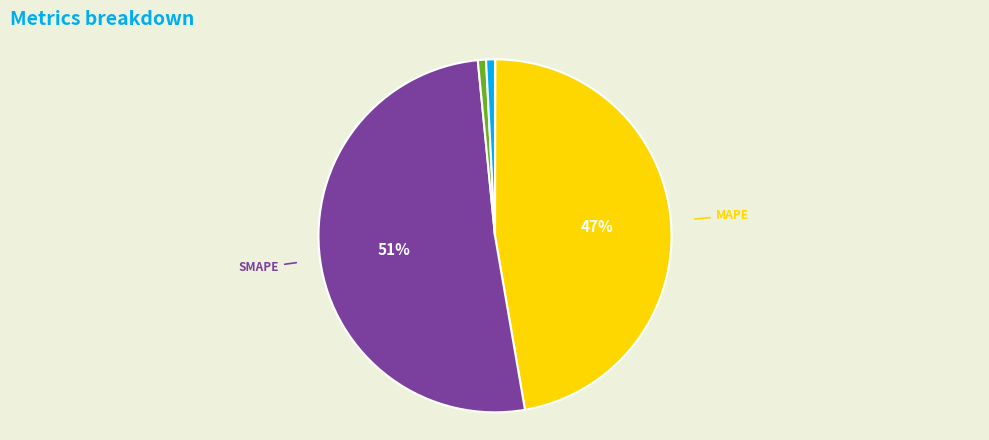

To the nearest percent, what is the average slice percentage?

20%